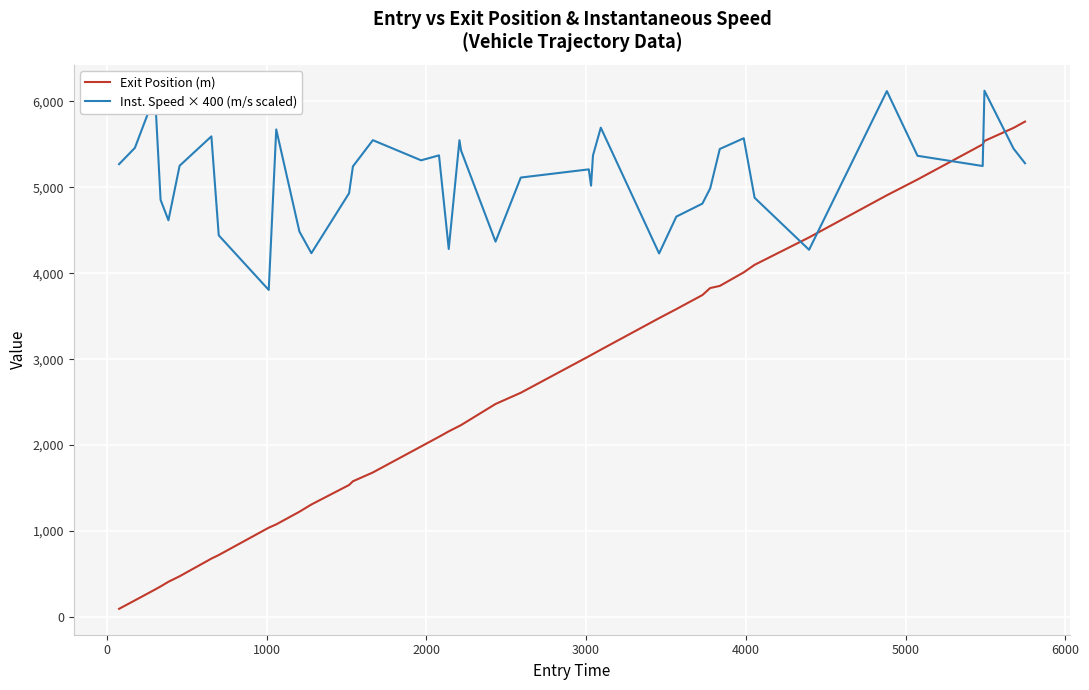

How many values in the Inst. Speed × 400 (m/s scaled) series exceed 5252?

20